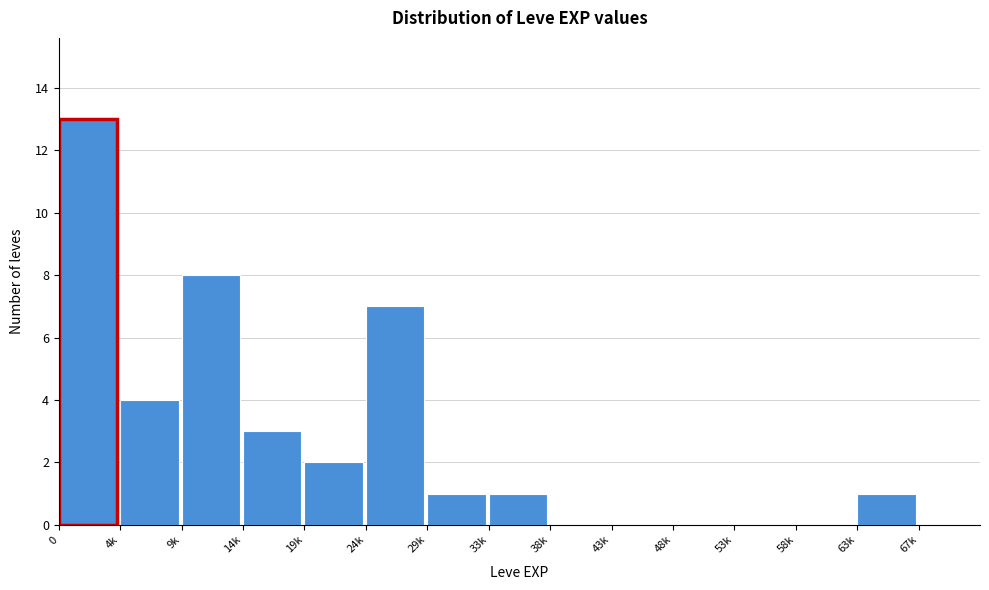

Reading left to right, extract all data points from this chart.

0=13	4k=4	9k=8	14k=3	19k=2	24k=7	29k=1	33k=1	38k=0	43k=0	48k=0	53k=0	58k=0	63k=1	67k=0